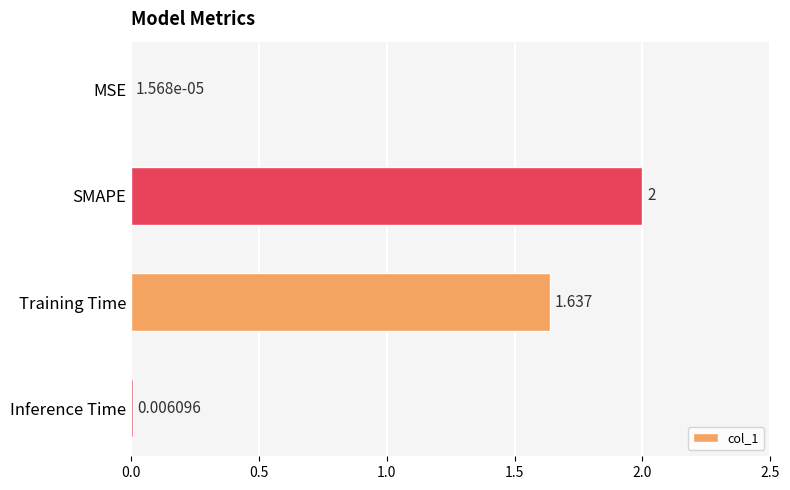

At which label is the value closest to 1?

Training Time